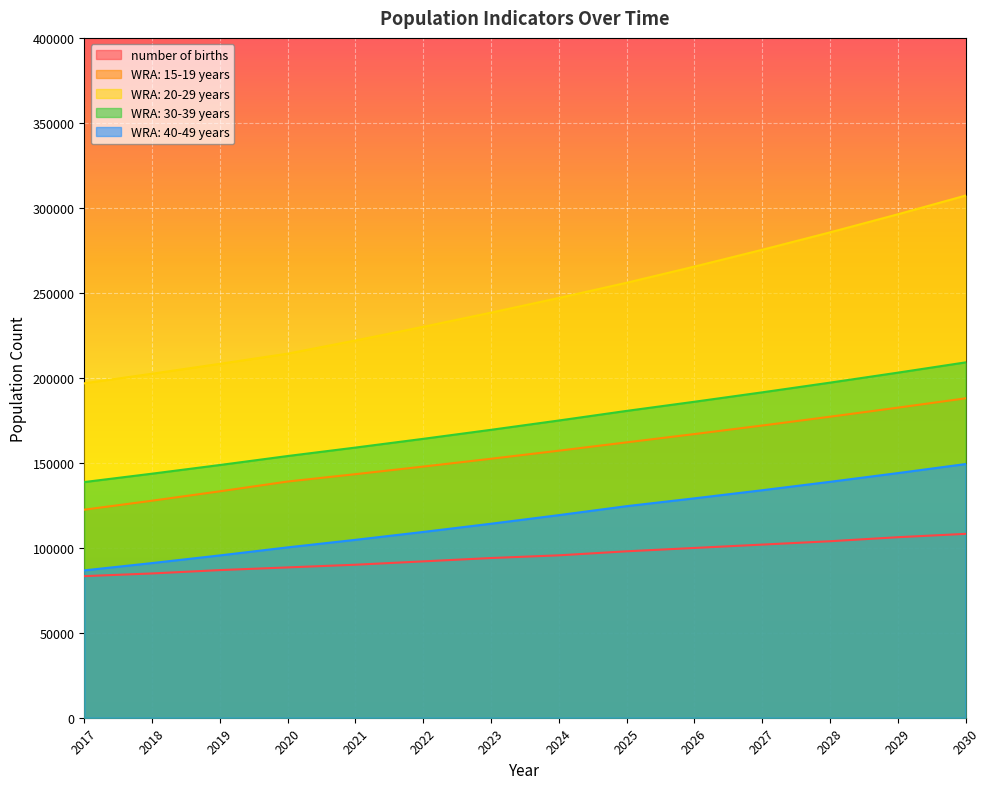

What is the total value across all series at 2021?

718925.7